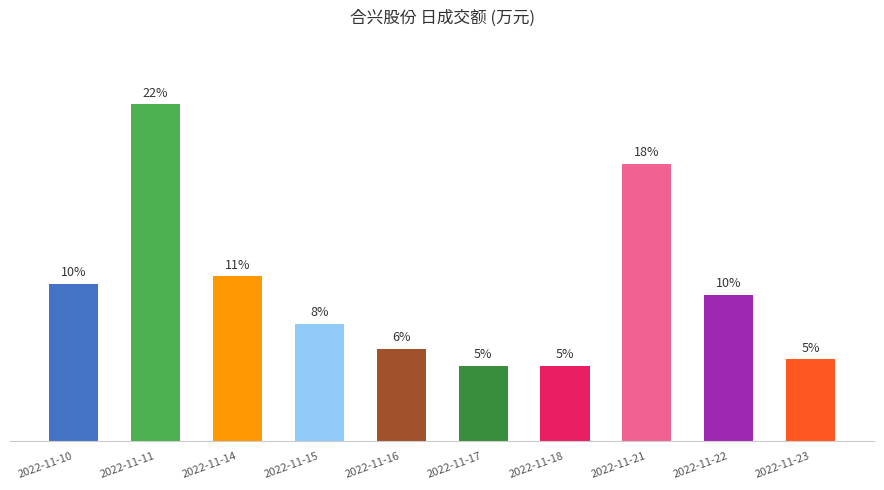

List the labels in order of value, smallest first.

2022-11-17, 2022-11-18, 2022-11-23, 2022-11-16, 2022-11-15, 2022-11-22, 2022-11-10, 2022-11-14, 2022-11-21, 2022-11-11